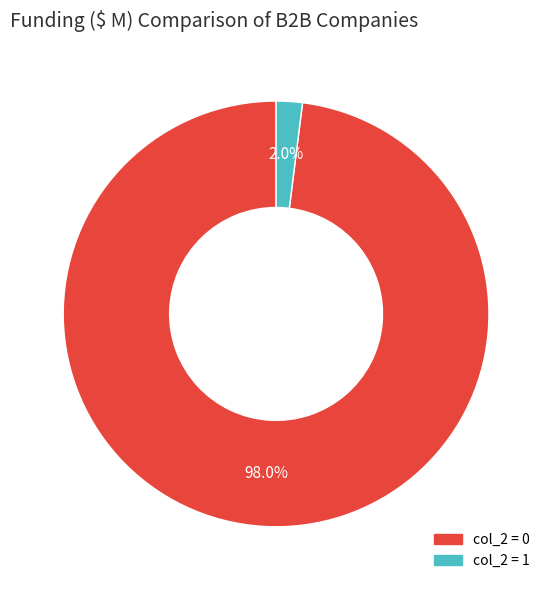

Is there a majority slice in this chart?

Yes